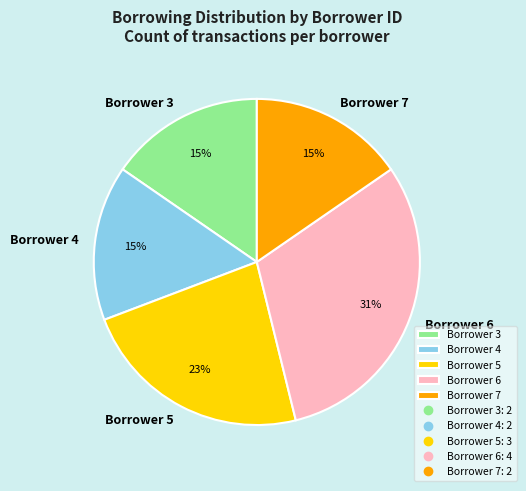

Count the number of slices in the pie.

5